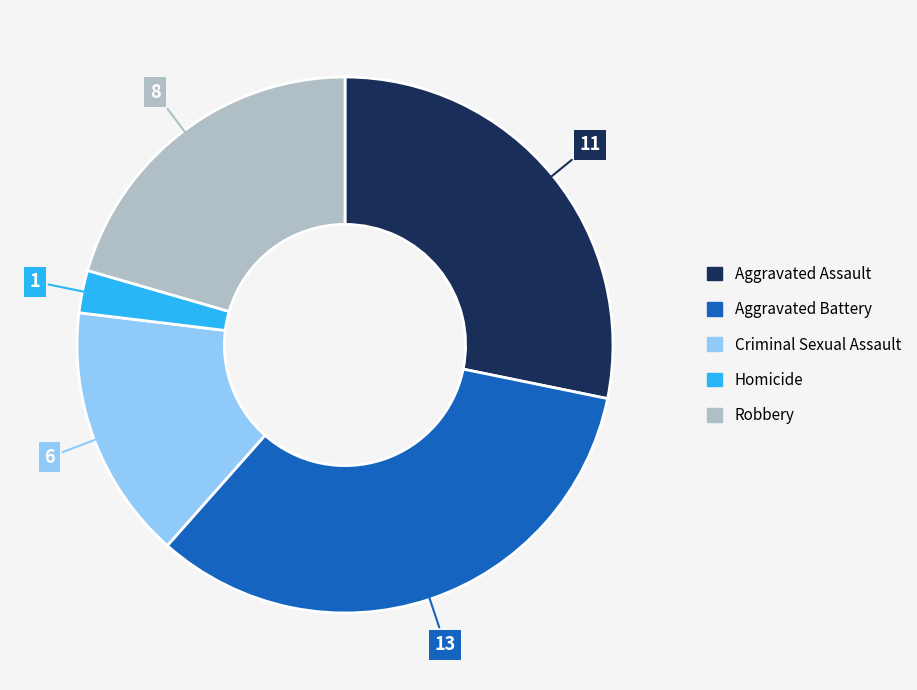

Is there a majority slice in this chart?

No